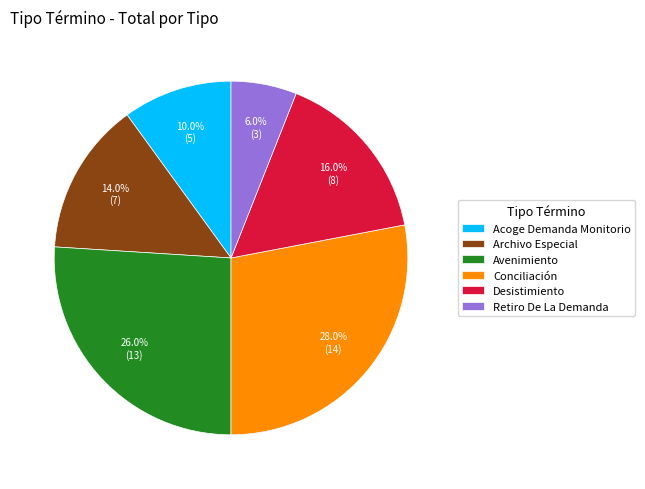

Does any single category account for the majority?

No